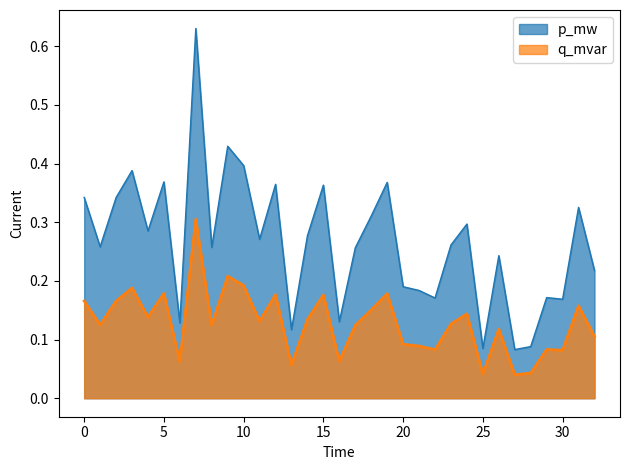

Which series has the largest range (max minus min)?

p_mw